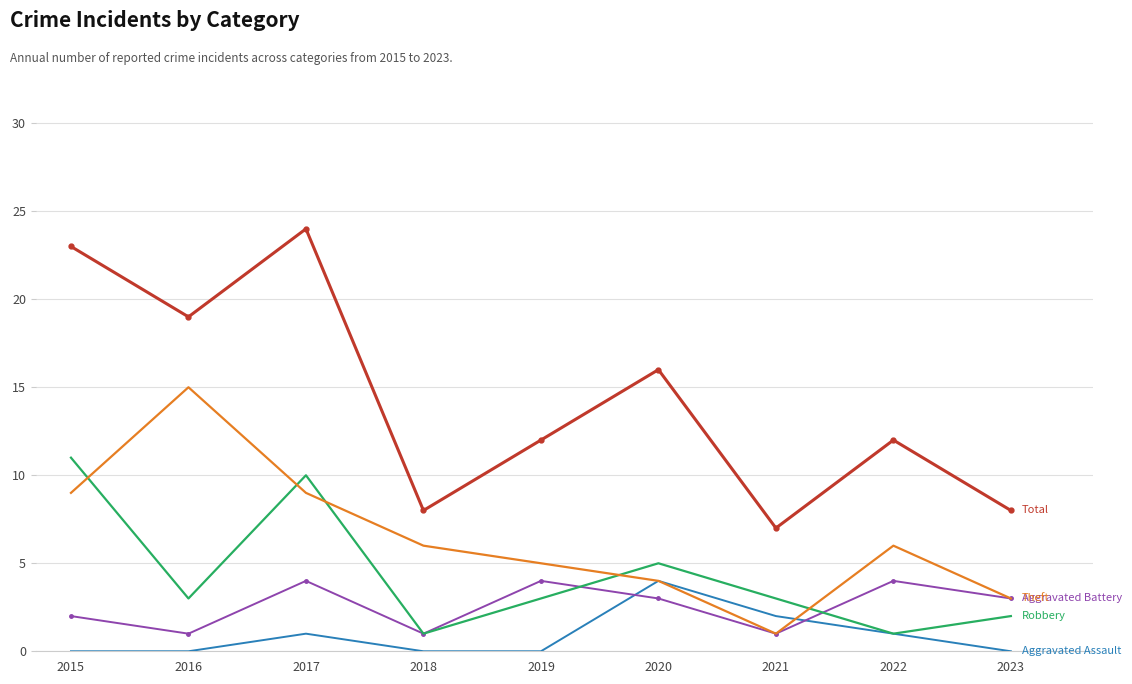

What is the total value across all series at 2022?

24